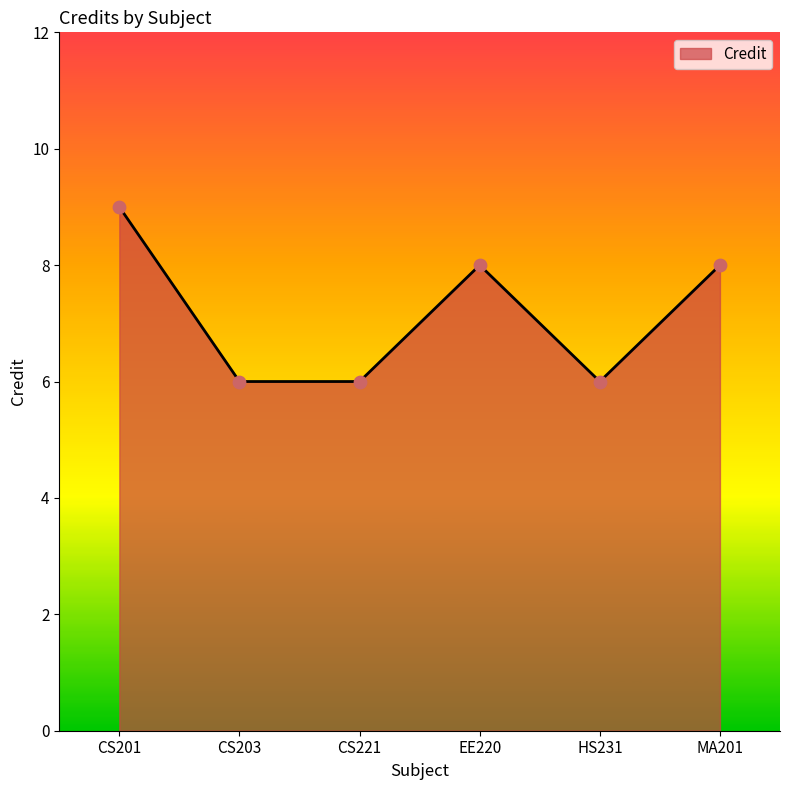

Approximately how many times larger is the value at CS203 compared to HS231?

1.0